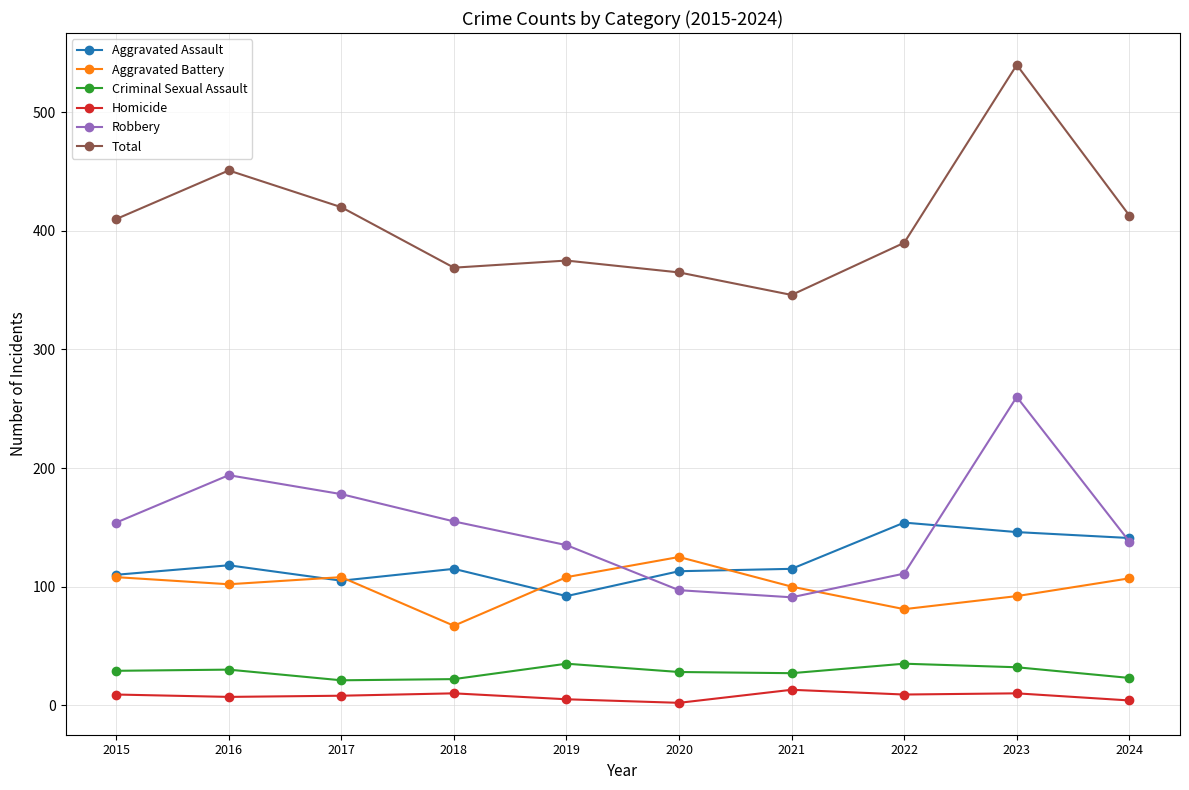

Between 2021 and 2022, which series saw the biggest shift?

Total